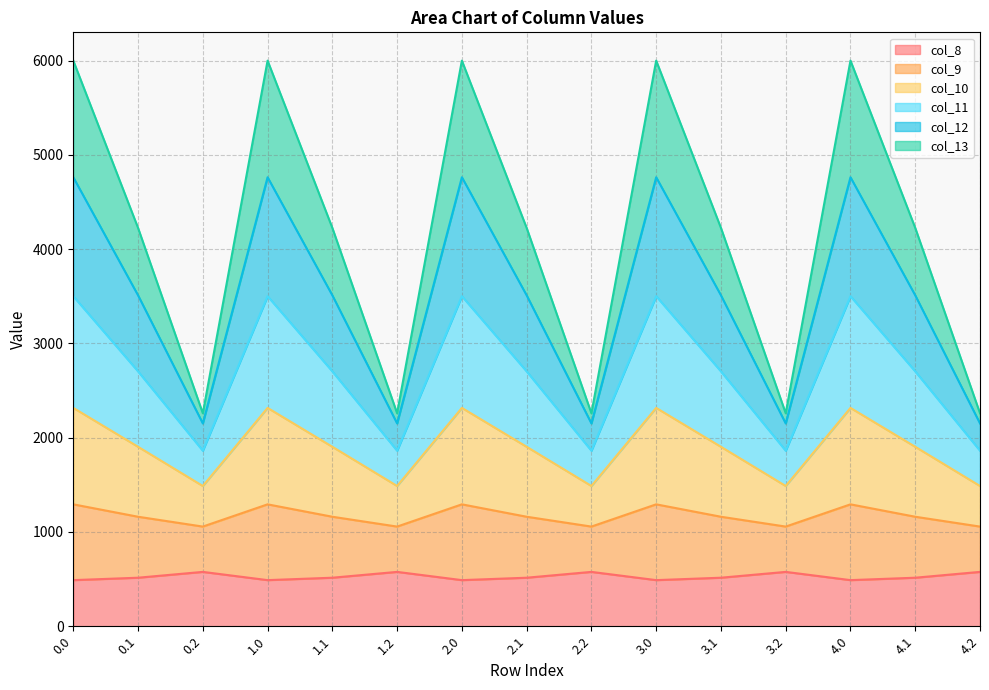

What is the total value across all series at 3.0?

6000.7